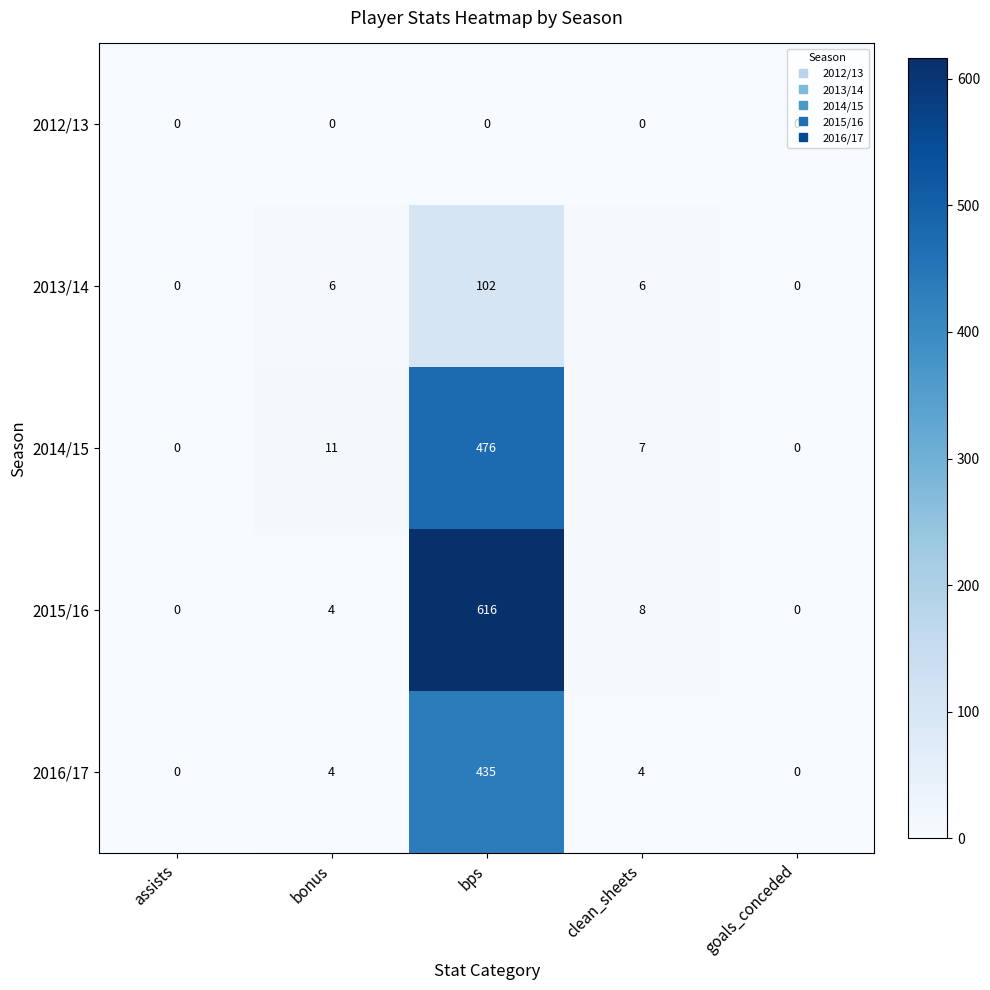

Which series has the largest range (max minus min)?

2015/16